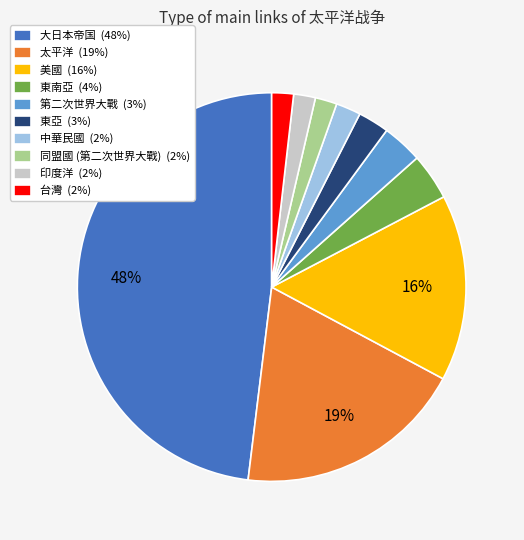

The 印度洋 slice represents 2% of the pie. True or false?

True